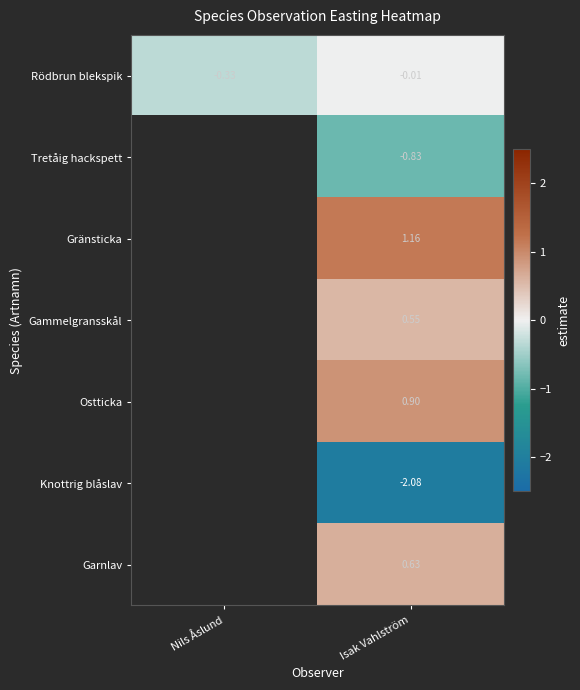

At how many categories does at least one series exceed -1?

2